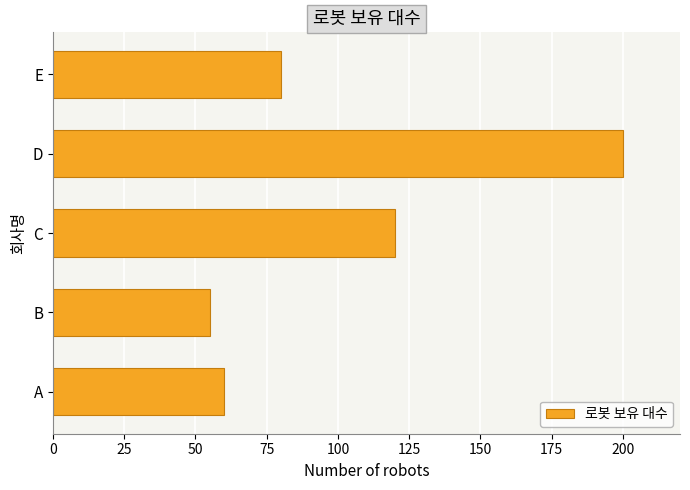

What is the maximum value shown in the chart?

200